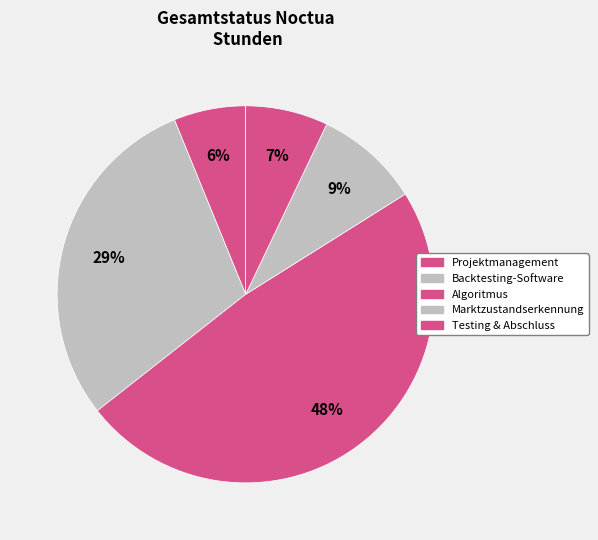

To the nearest percent, what is the difference between the largest and smallest slice percentages?

42%